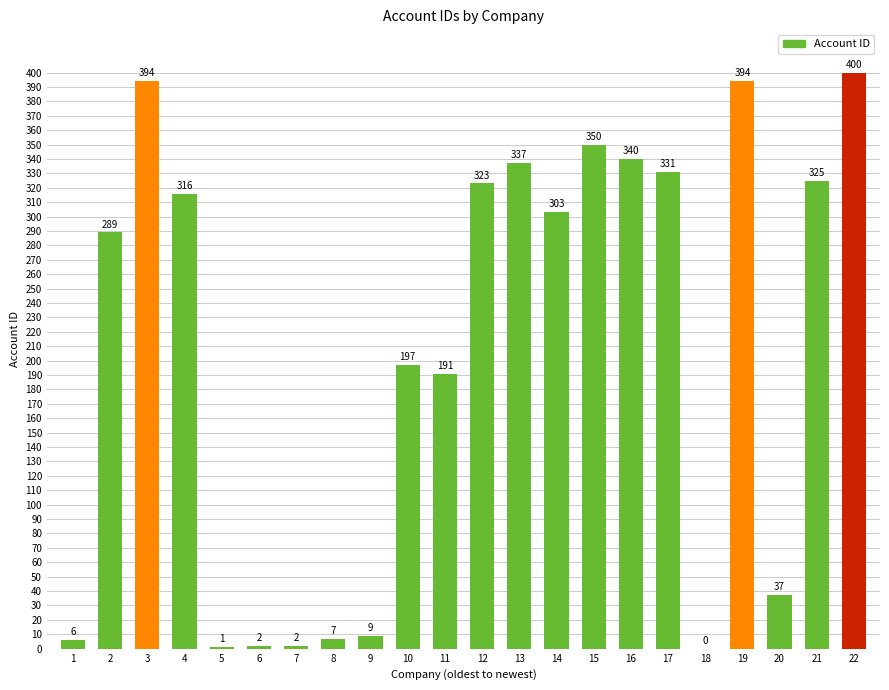

What is the maximum value shown in the chart?

400